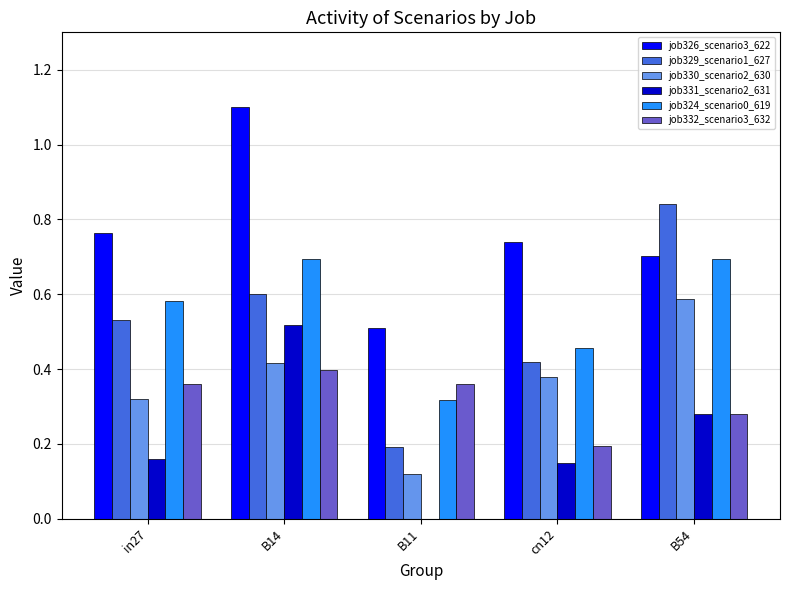

What are all the series names shown in the legend?

job326_scenario3_622, job329_scenario1_627, job330_scenario2_630, job331_scenario2_631, job324_scenario0_619, job332_scenario3_632